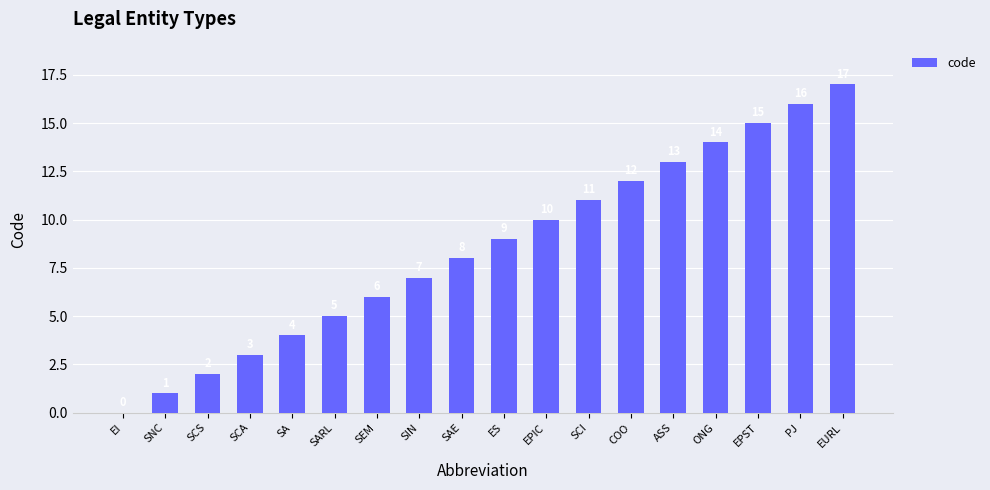

At which label is the value closest to 8?

SAE